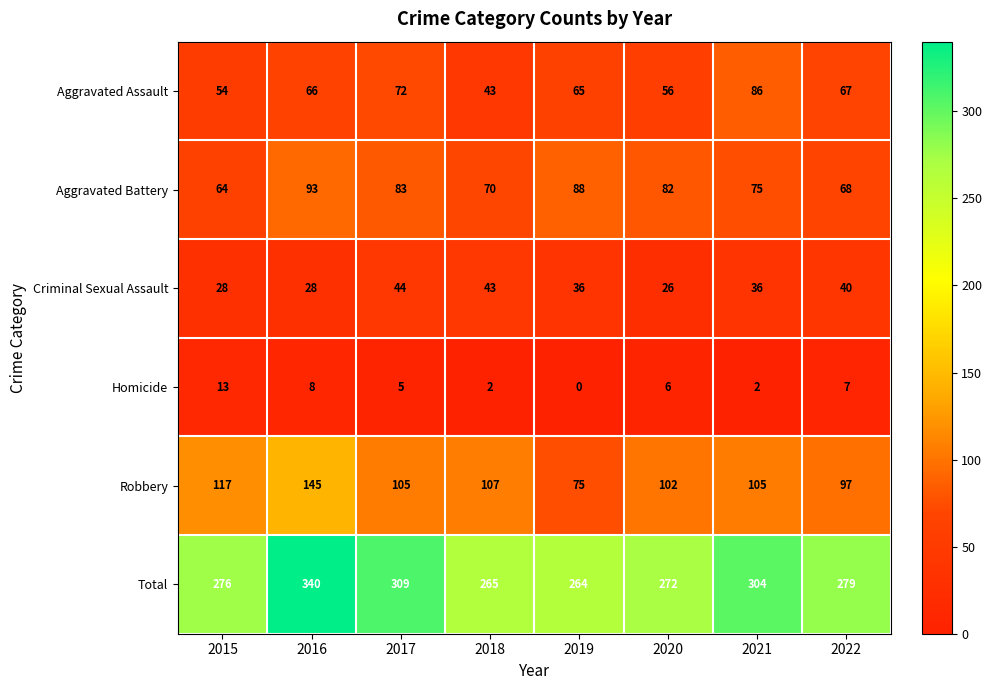

What is the sum of the Total values at 2017 and 2018?

574